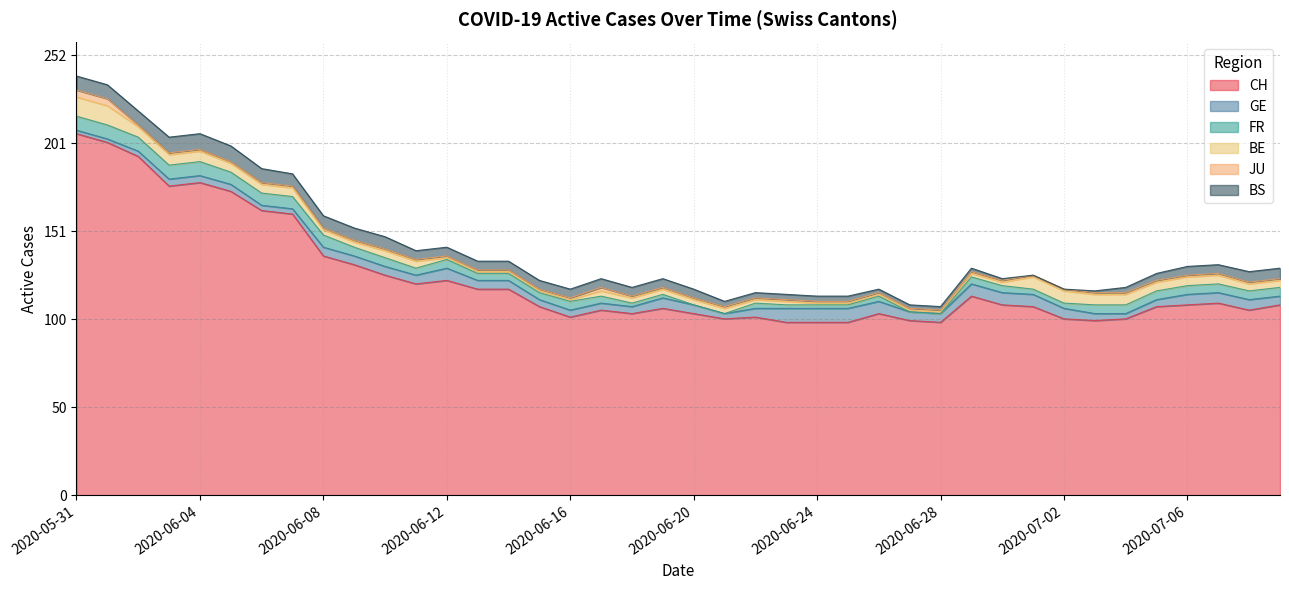

Is it true that GE equals 13 at 2020-06-23?

False